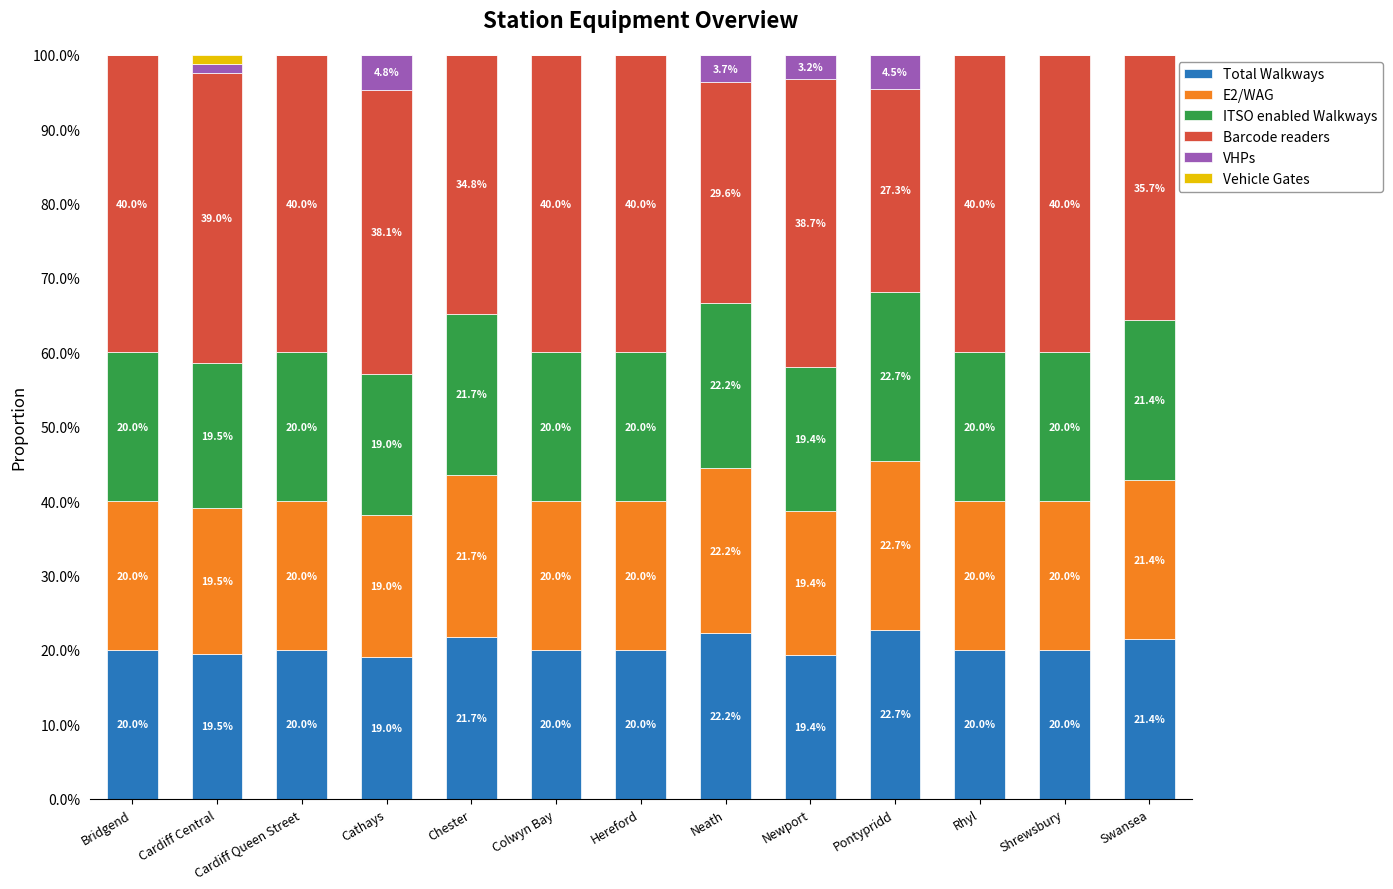

Is it true that VHPs equals 0.0 at Neath?

False